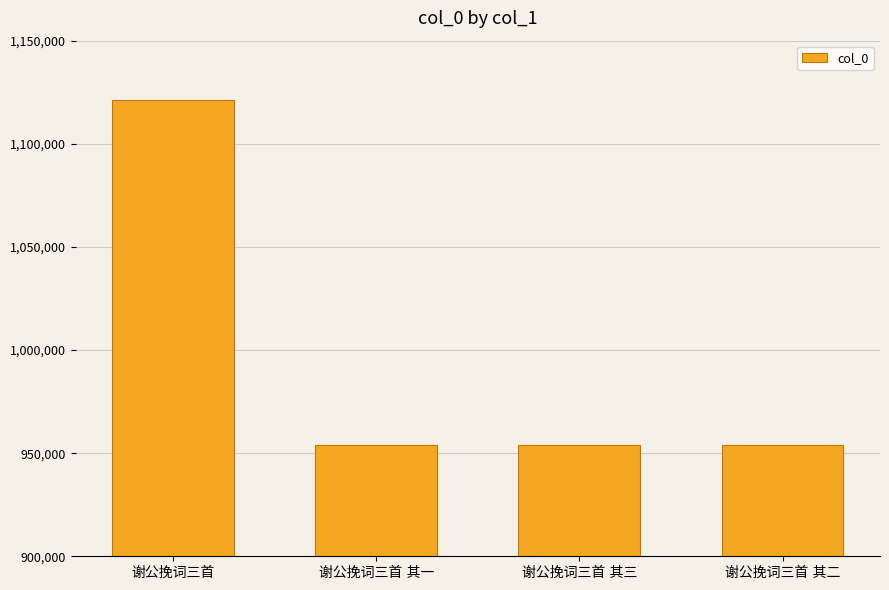

What is the sum of all values?

3983057